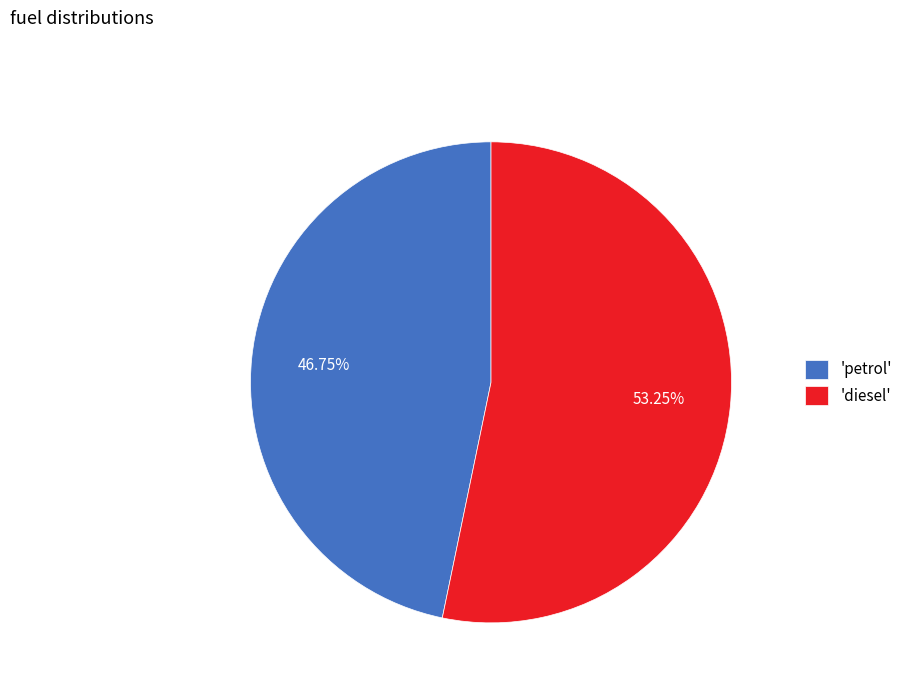

Combined, do 'diesel' and 'petrol' account for over 50%?

Yes